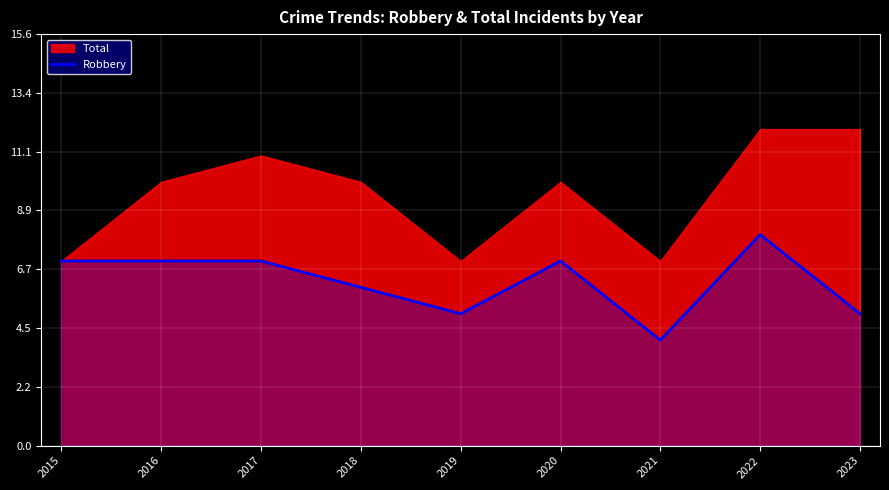

Is it true that the value at 2021 is 4?

True